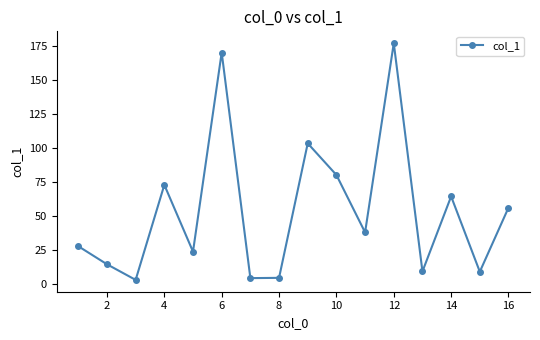

What is the value of the 11th point from the left?

38.0